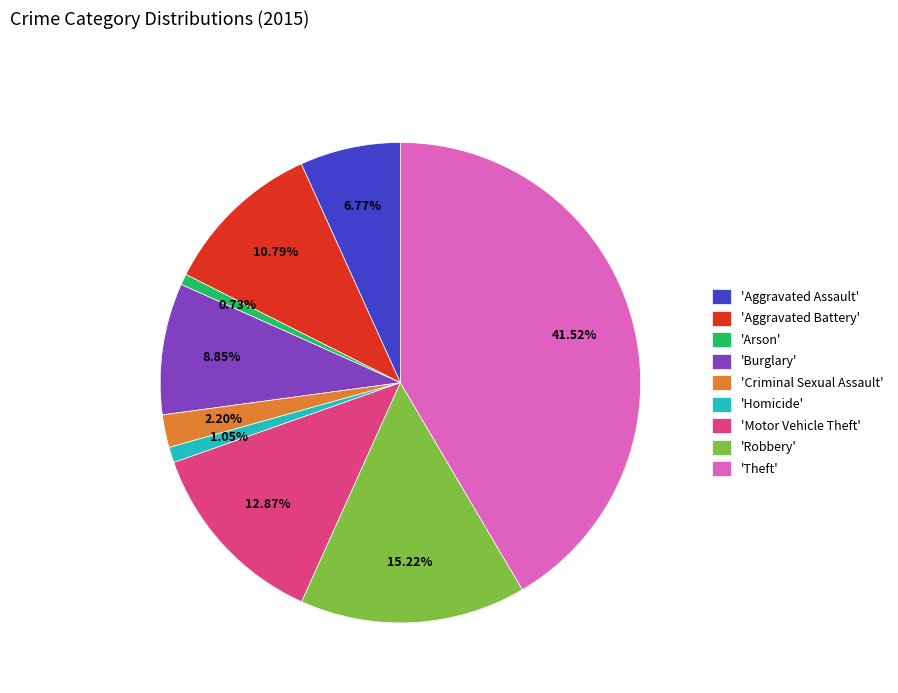

Which category has the biggest portion of the pie?

'Theft'